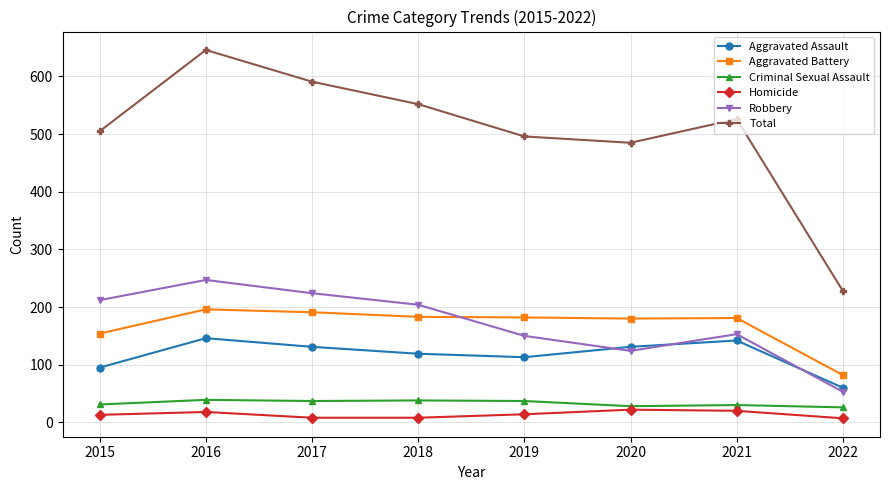

What is the difference between the maximum and minimum values in the Homicide series?

15